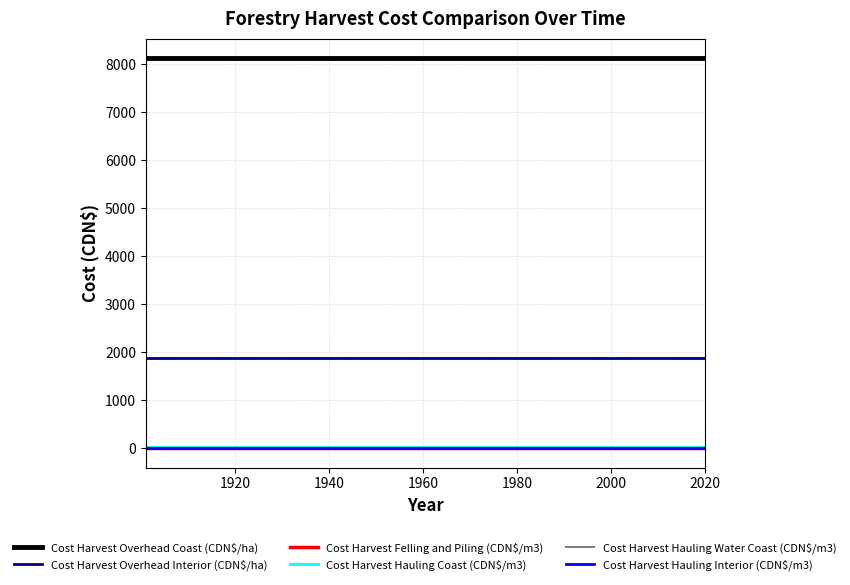

True or false: Cost Harvest Overhead Interior (CDN$/ha) and Cost Harvest Felling and Piling (CDN$/m3) cross at least once.

False